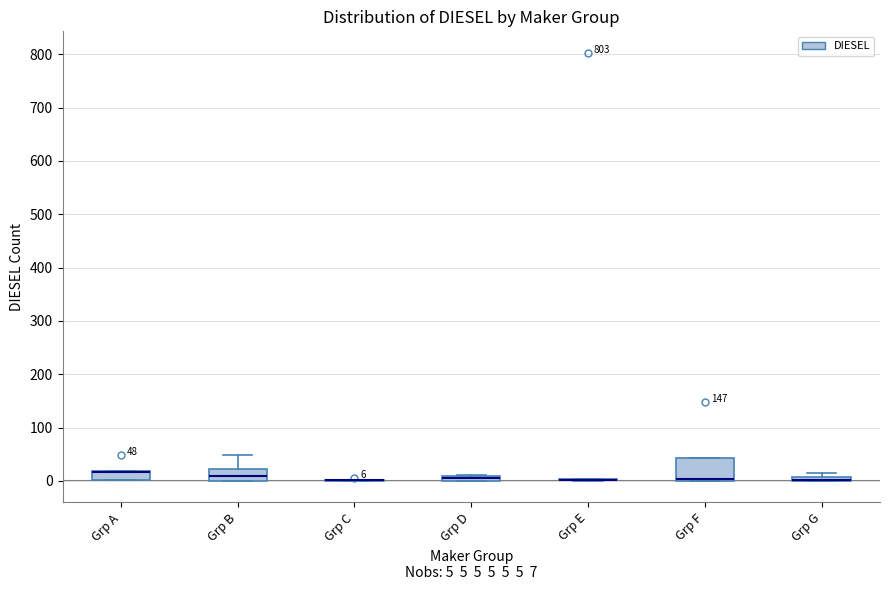

Which box is the tallest, from its lower edge to its upper edge?

Grp F